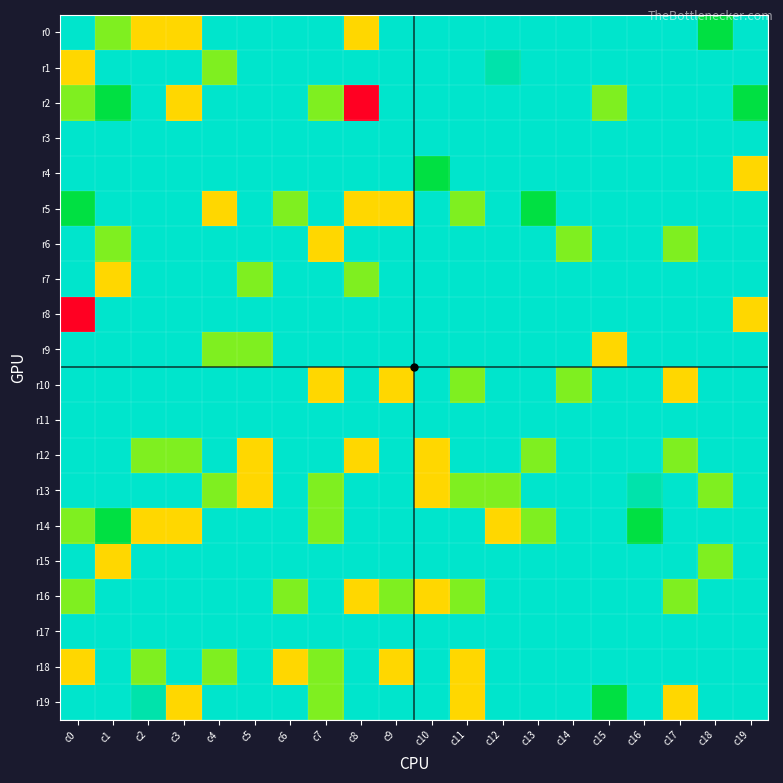

At which category is the sum across all series the highest?

c8